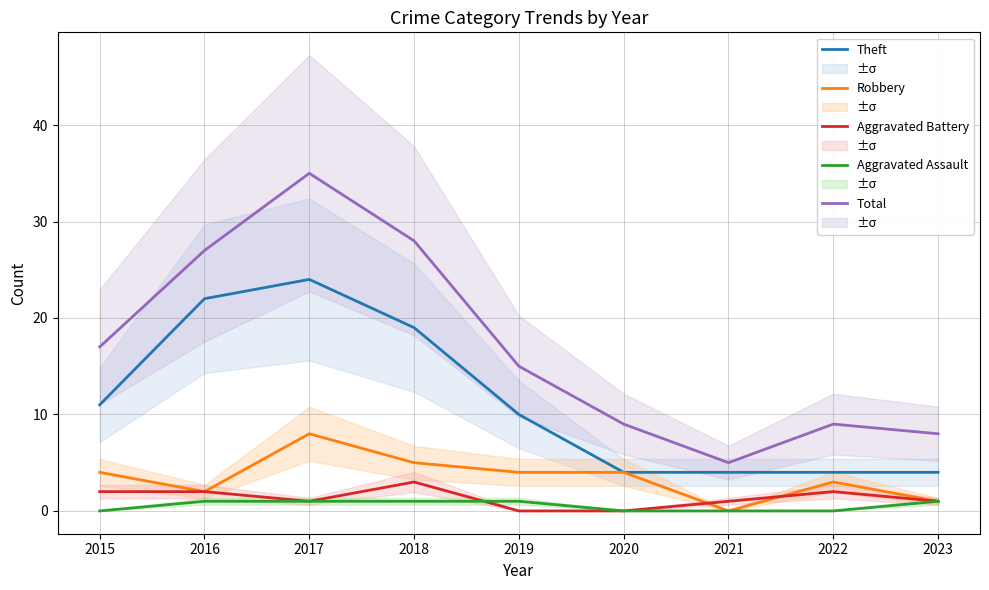

What is the lowest value of the Total series?

5